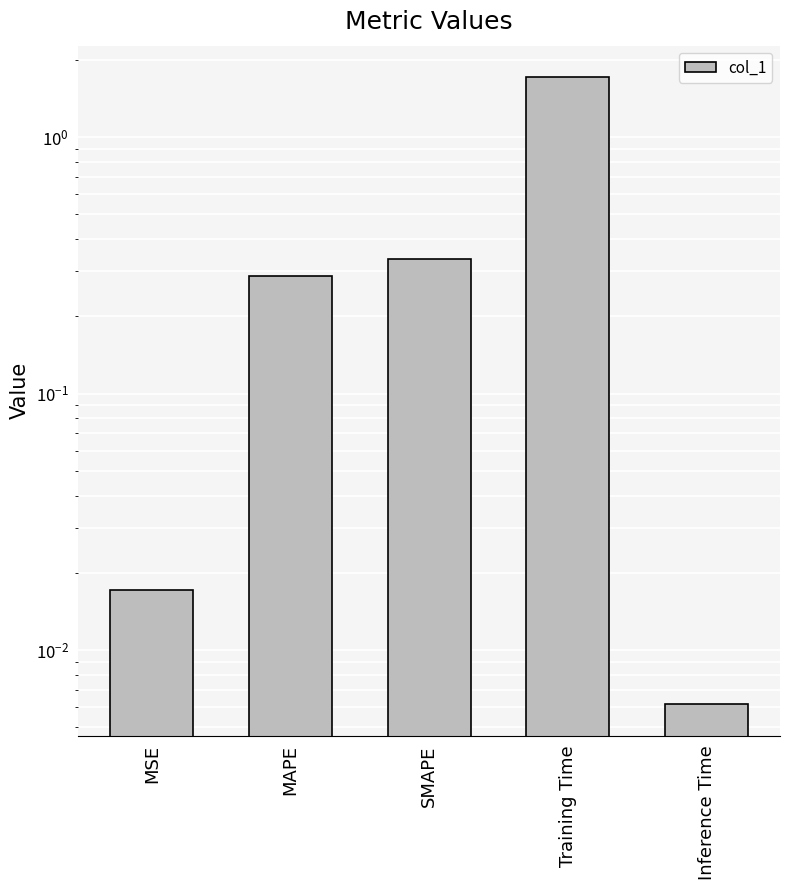

The chart shows a value of 0.0 at MSE. True or false?

False